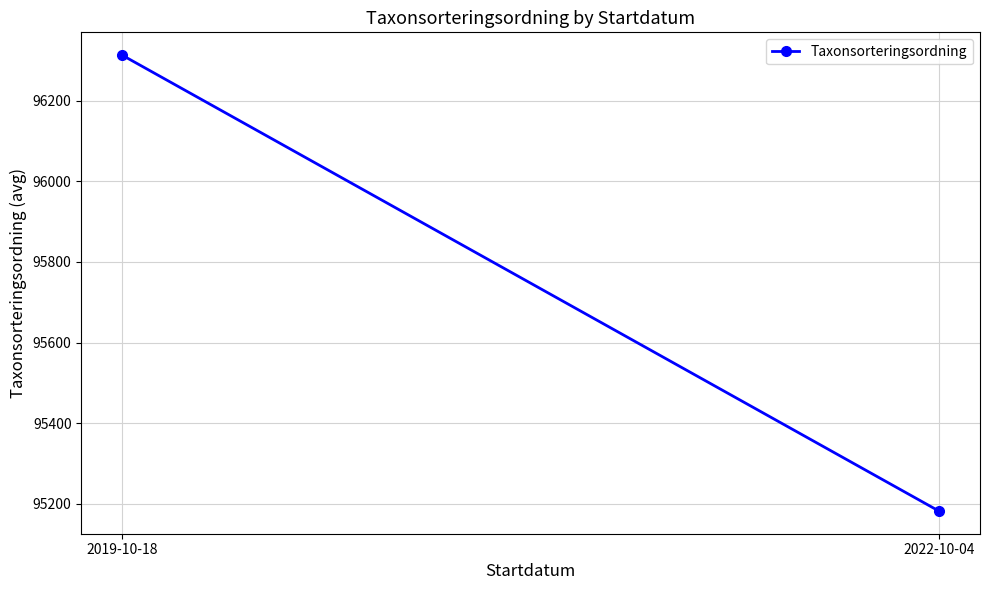

What is the value of the 2nd point from the left?

95182.7